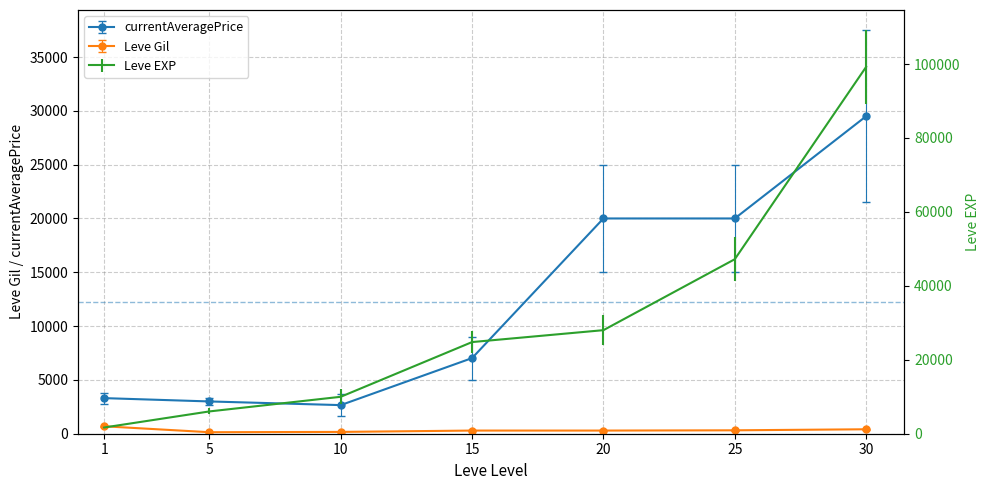

Rank the series by their average value, from lowest to highest.

Leve Gil, currentAveragePrice, Leve EXP